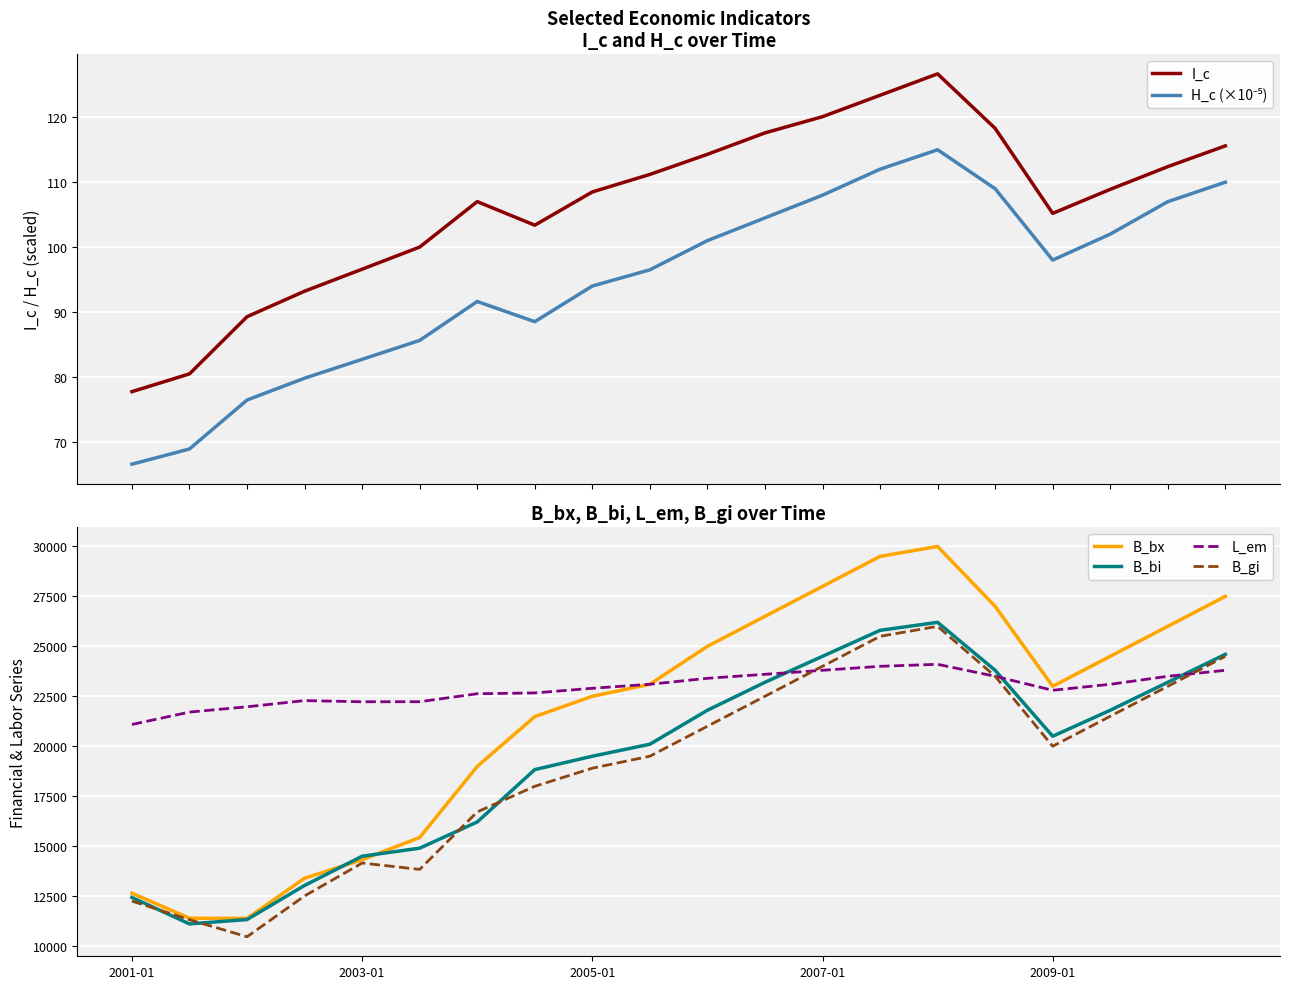

At how many categories does at least one series exceed 2036?

20